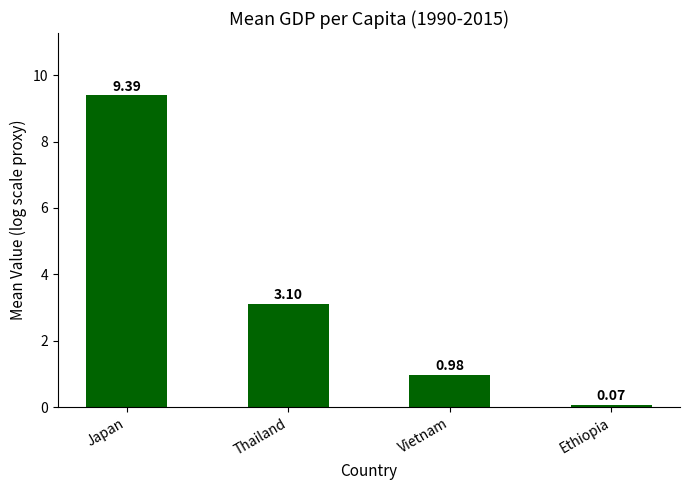

What is the label of the 4th bar from the right?

Japan